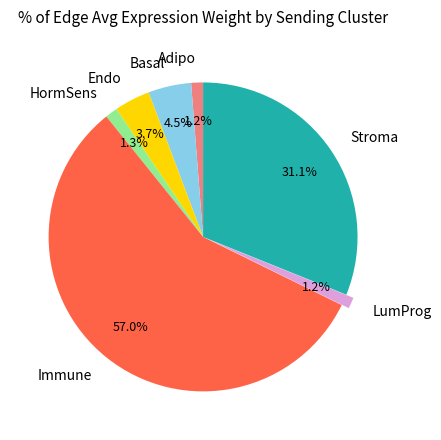

The Immune slice represents 46% of the pie. True or false?

False